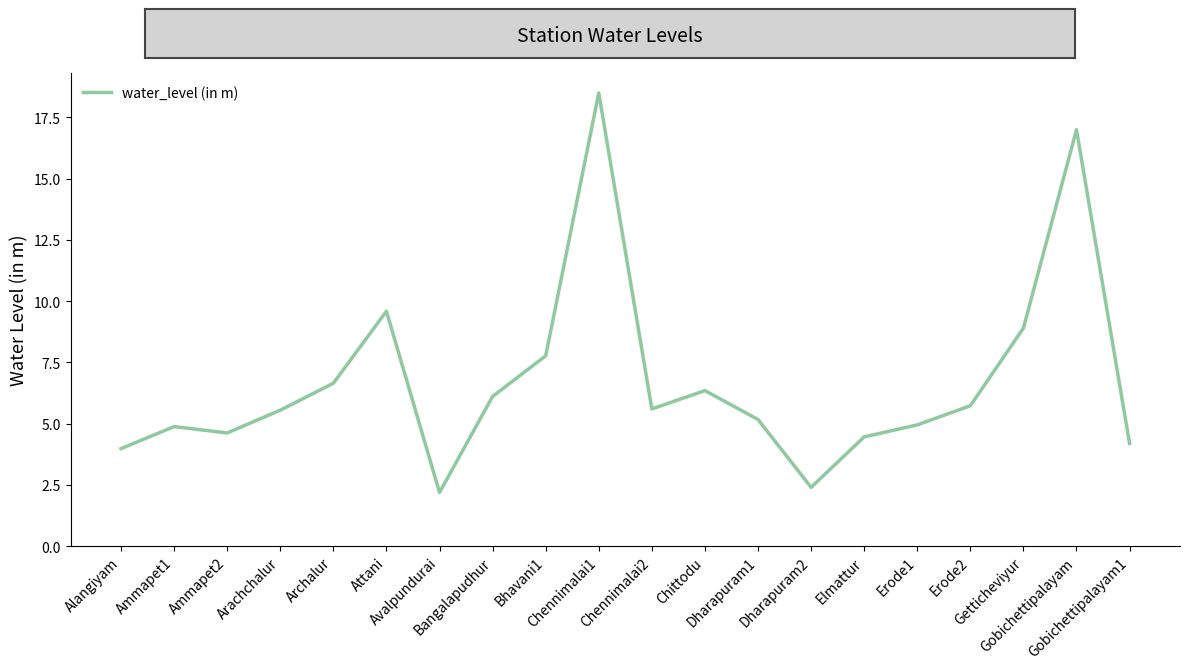

The chart shows a value of 9.6 at Attani. True or false?

True